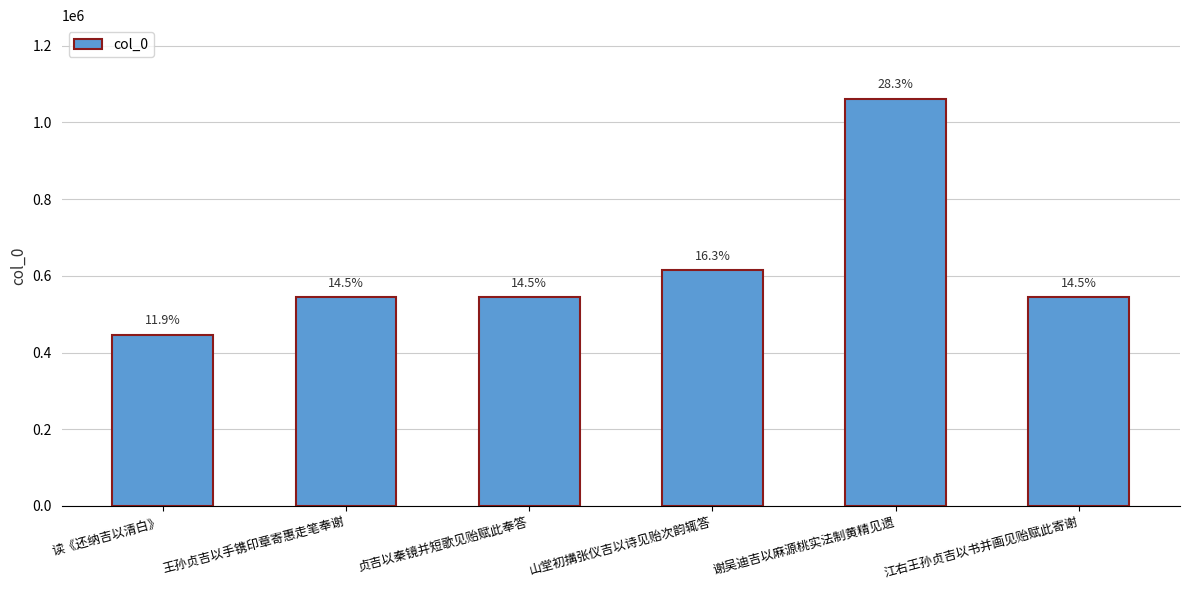

True or false: the data shows 1399614 at 谢吴迪吉以麻源桃实法制黄精见遗.

False